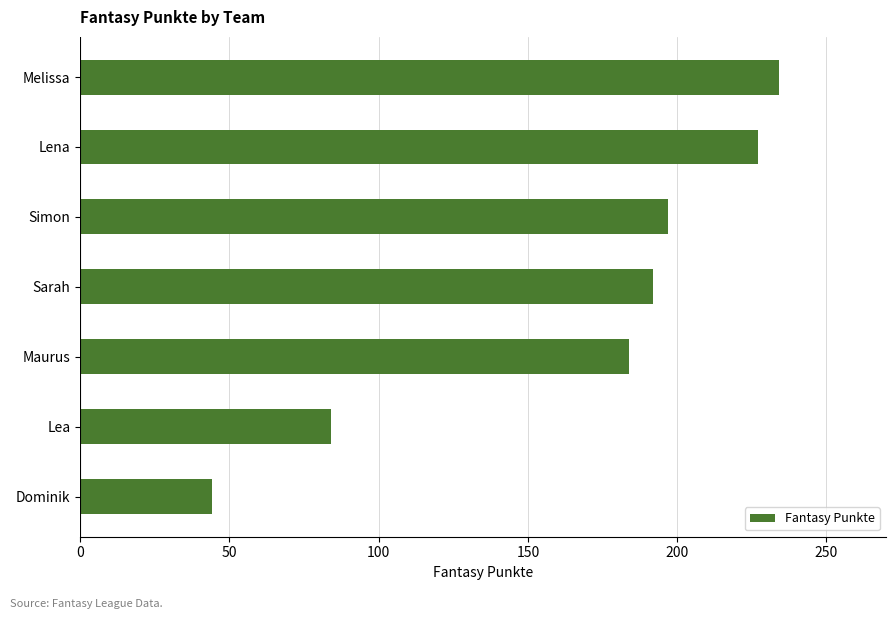

What is the ratio of the value at Maurus to the value at Lena?

0.8